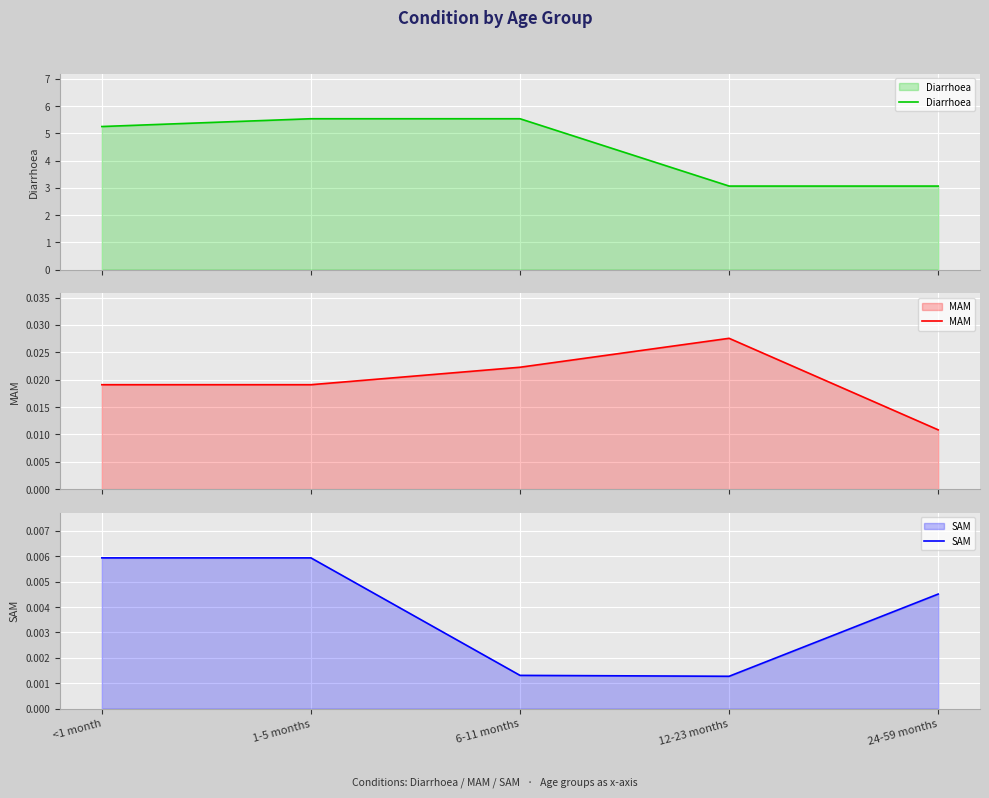

The Diarrhoea series shows 3.3 at 1-5 months. True or false?

False